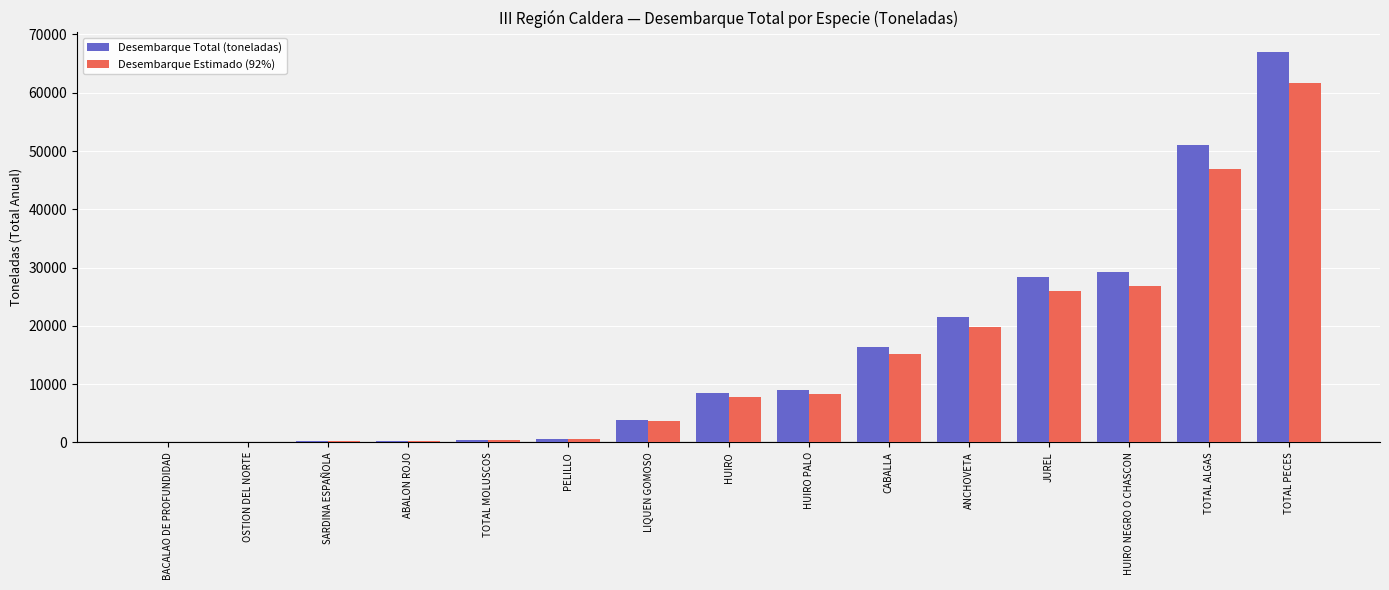

What is the total value across all series at TOTAL ALGAS?

97989